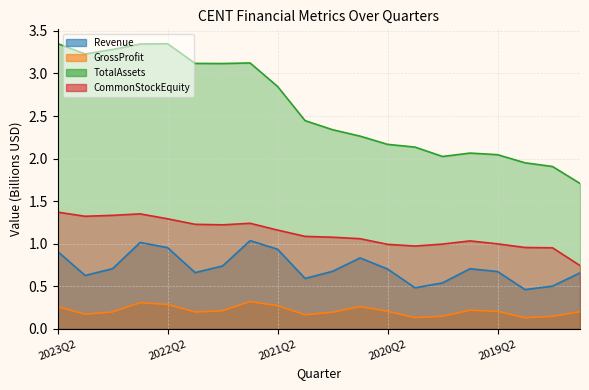

At which label does GrossProfit reach its peak?

2021Q3